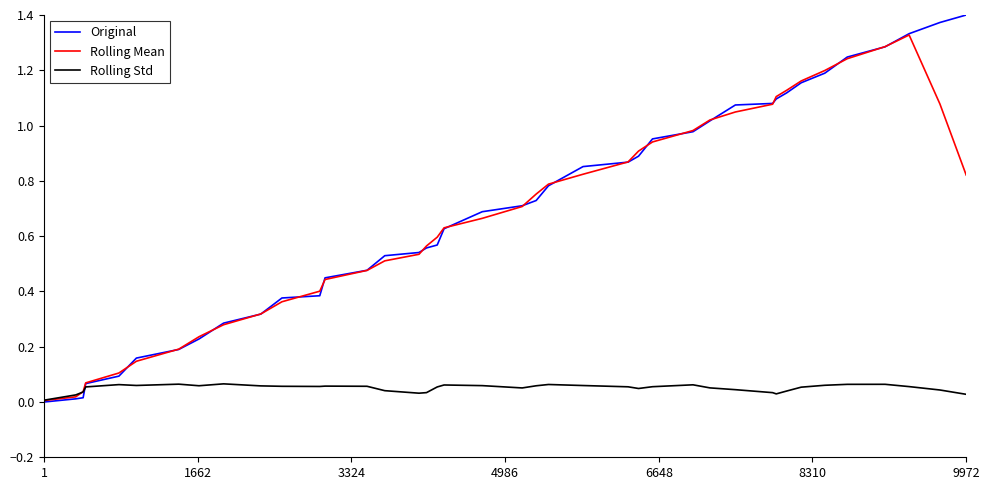

Which series has the largest range (max minus min)?

Original